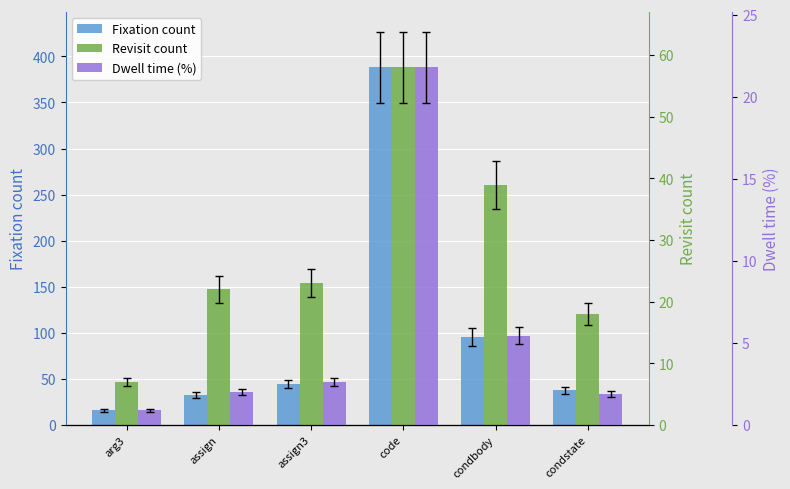

What is the label of the 1st bar from the left?

arg3